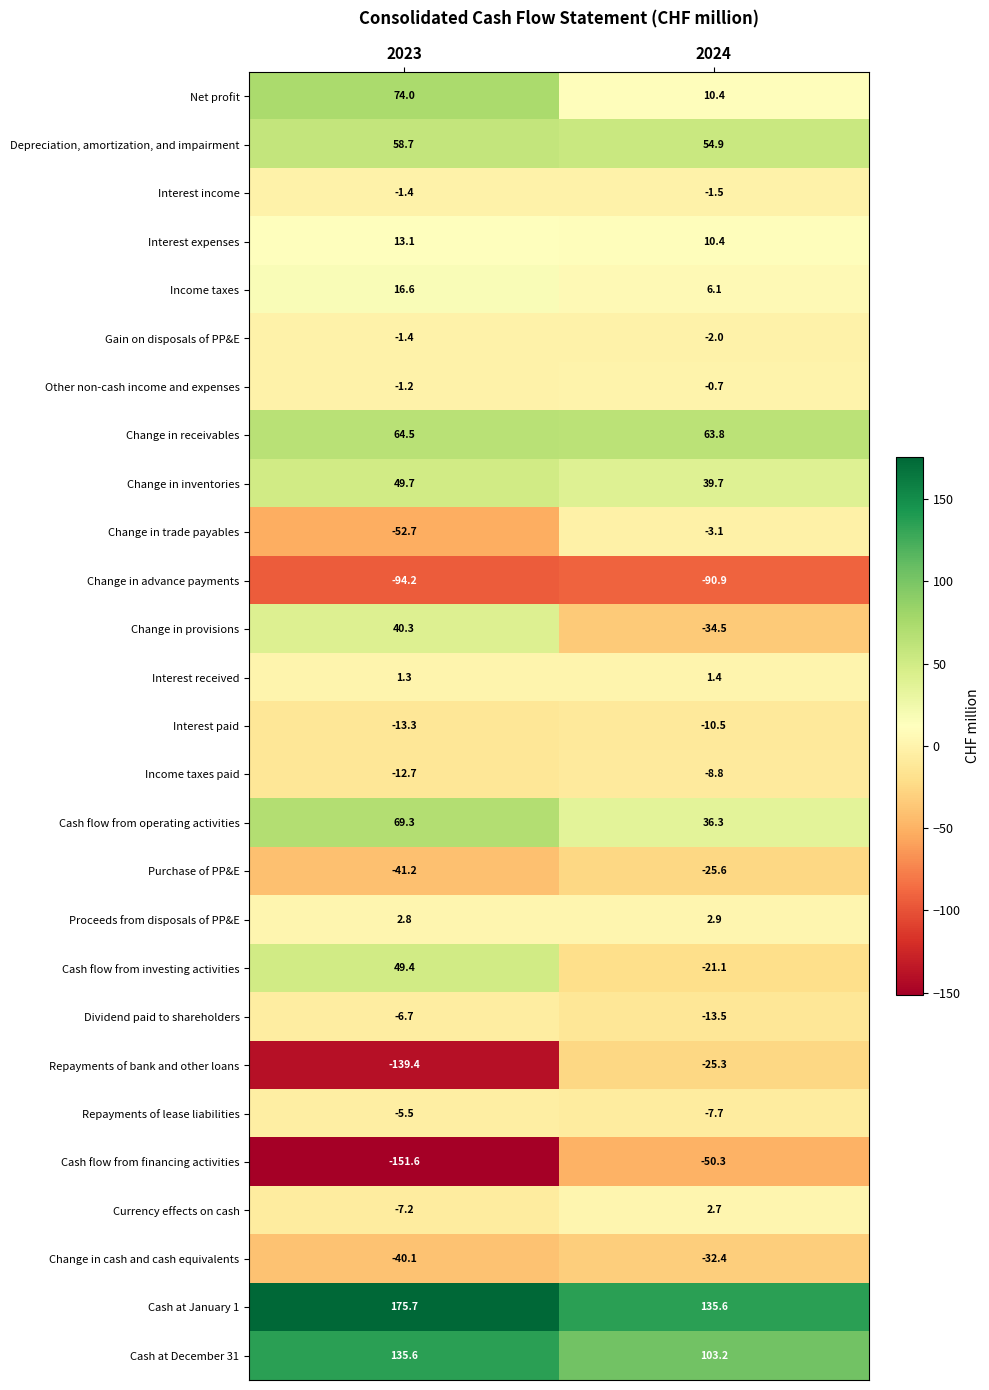

Which series changed the most between 2023 and 2024?

Repayments of bank and other loans